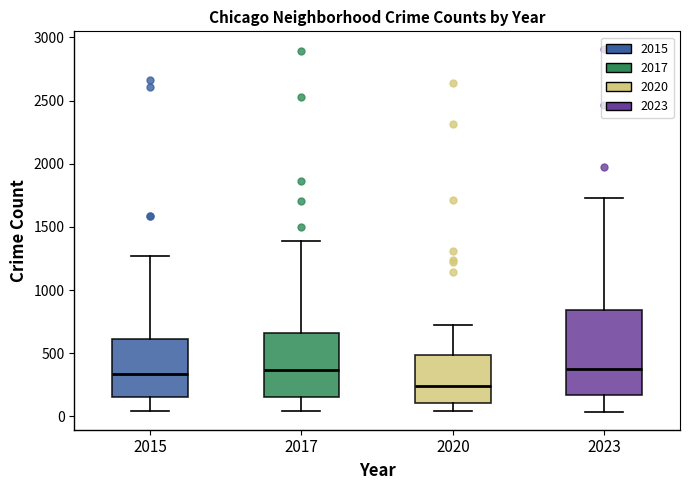

Reading left to right, read every box against the y-axis: the position of its median line, the range the box covers, and the ends of its whiskers. The values are not printed on the chart, so give them approximately, as read against the axis.

2015: median 350, box 150 to 600, whiskers 50 to 1250
2017: median 350, box 150 to 650, whiskers 50 to 1400
2020: median 250, box 100 to 500, whiskers 50 to 750
2023: median 350, box 150 to 850, whiskers 50 to 1750